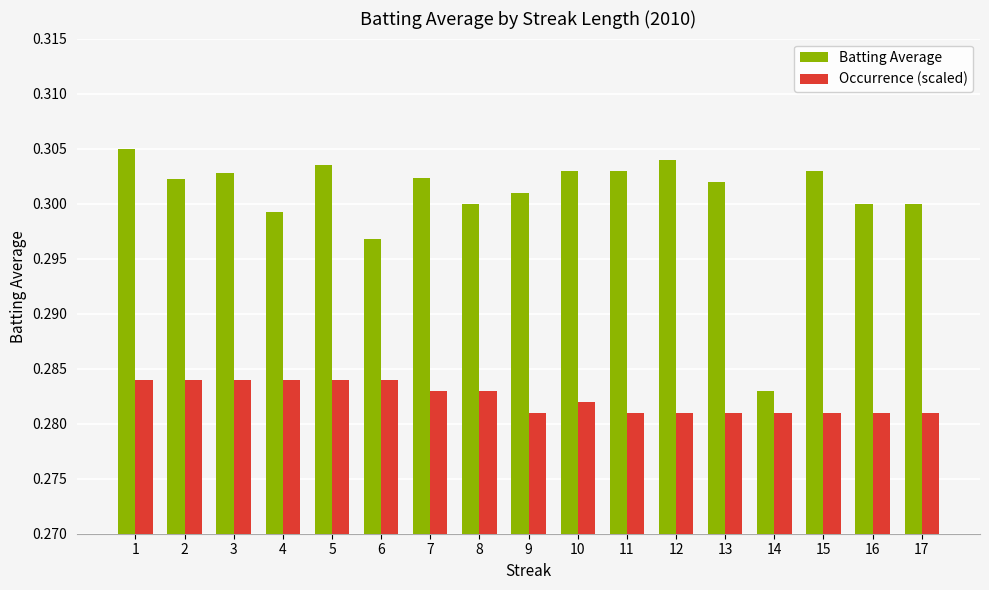

The value of Occurrence (scaled) at 10 is 0.3. True or false?

True